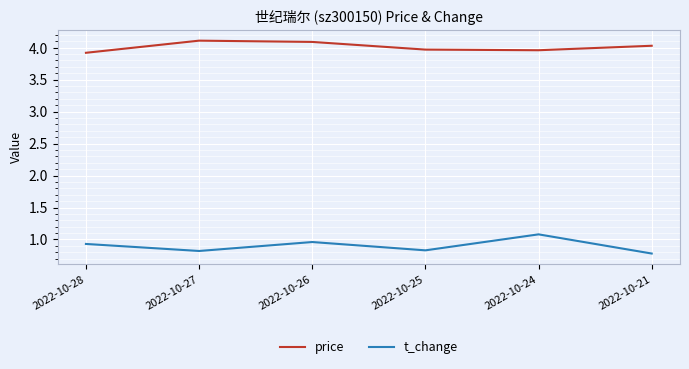

What is the total value across all series at 2022-10-24?

5.0